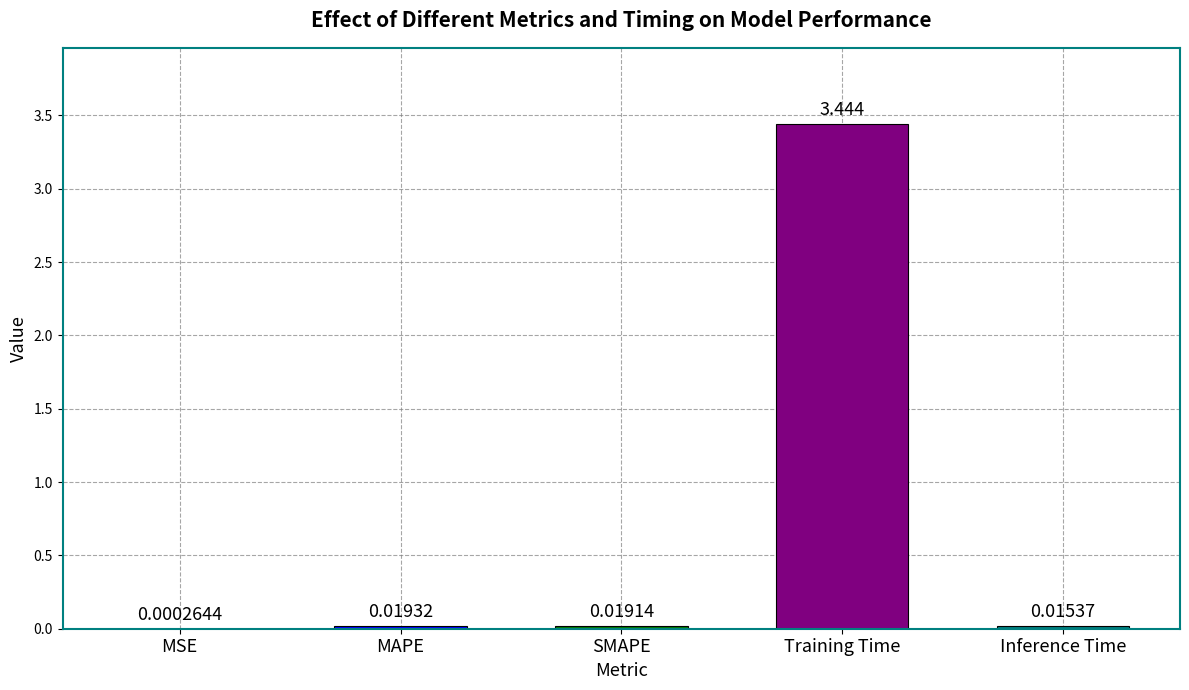

Which category has the highest value across all series?

Training Time